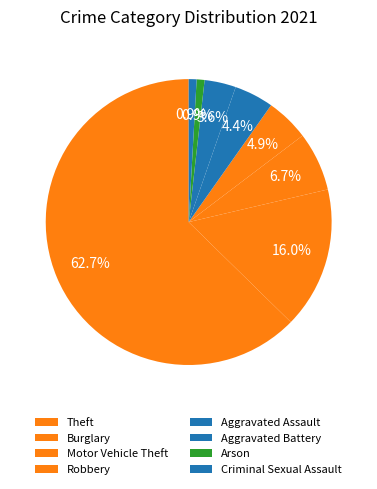

Does Criminal Sexual Assault represent more than half of the total?

No